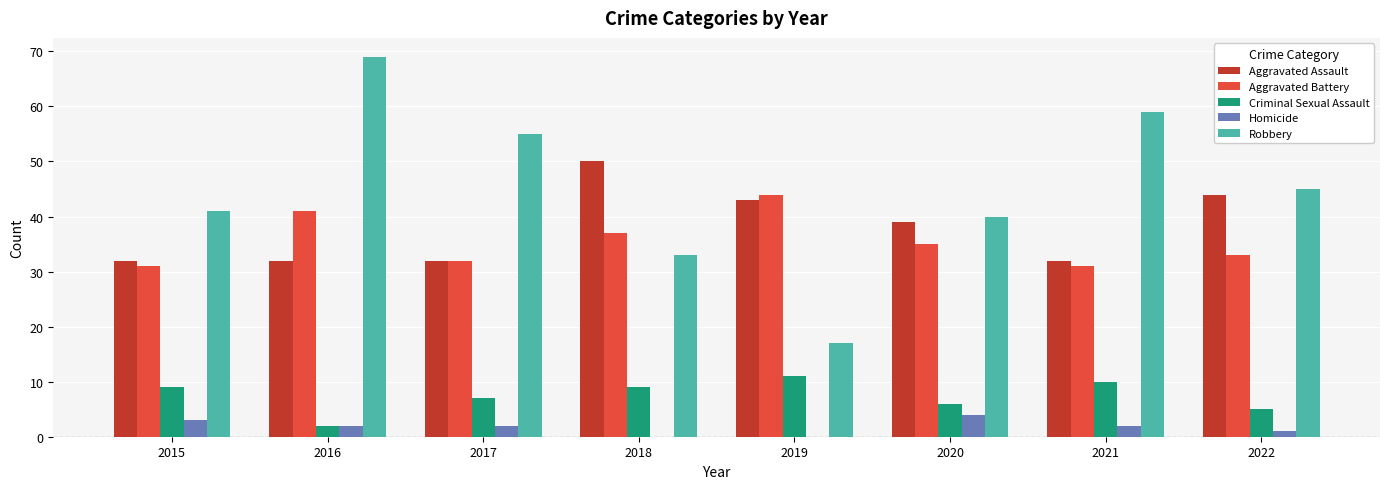

What are all the series names shown in the legend?

Aggravated Assault, Aggravated Battery, Criminal Sexual Assault, Homicide, Robbery